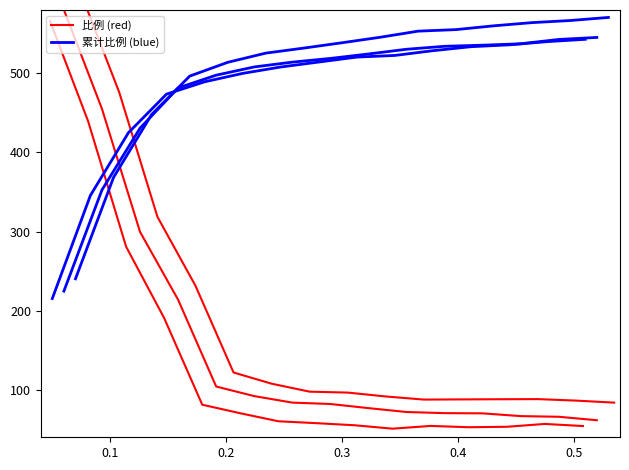

How many lines are shown in the chart?

2